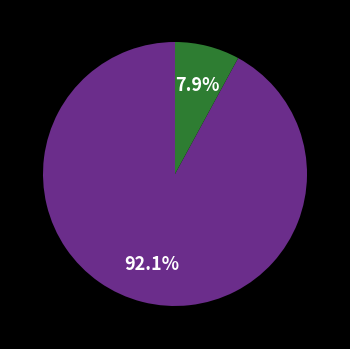

Does any single category account for the majority?

Yes